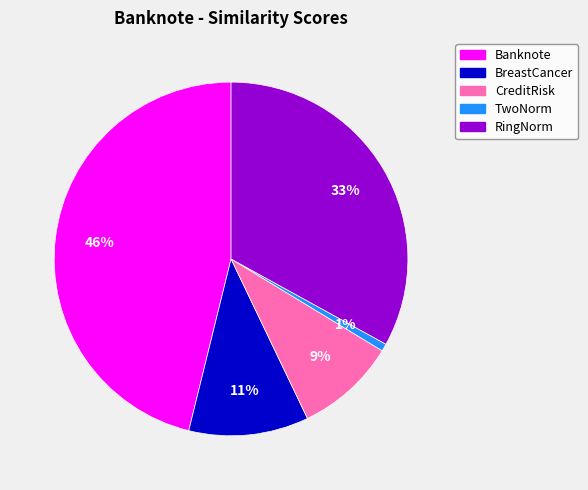

True or false: BreastCancer accounts for 1% of the total.

False